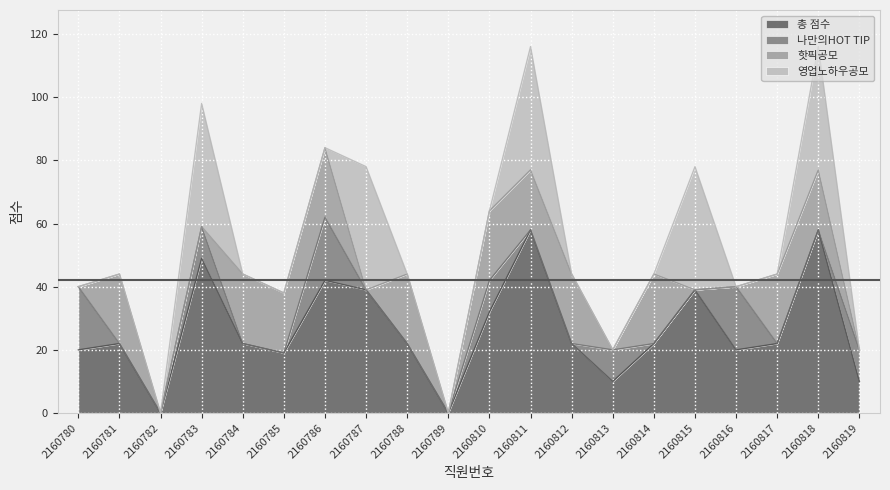

Where does the 핫픽공모 series first go above 19?

2160781